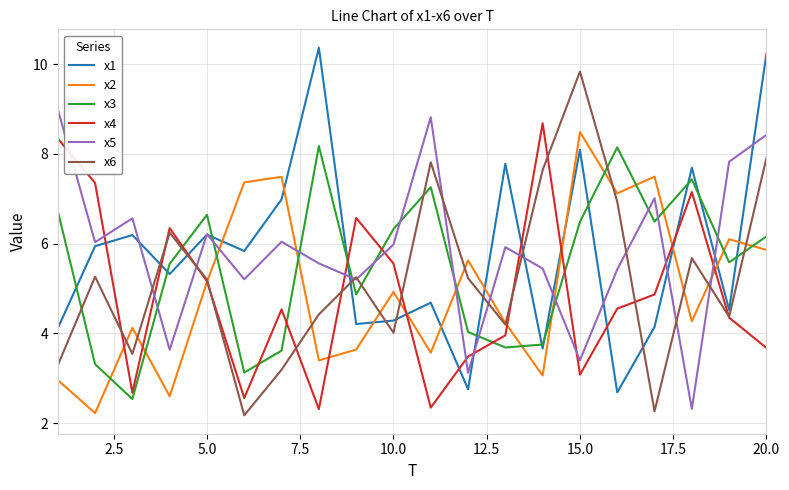

What is the average value of the x1 series?

5.8